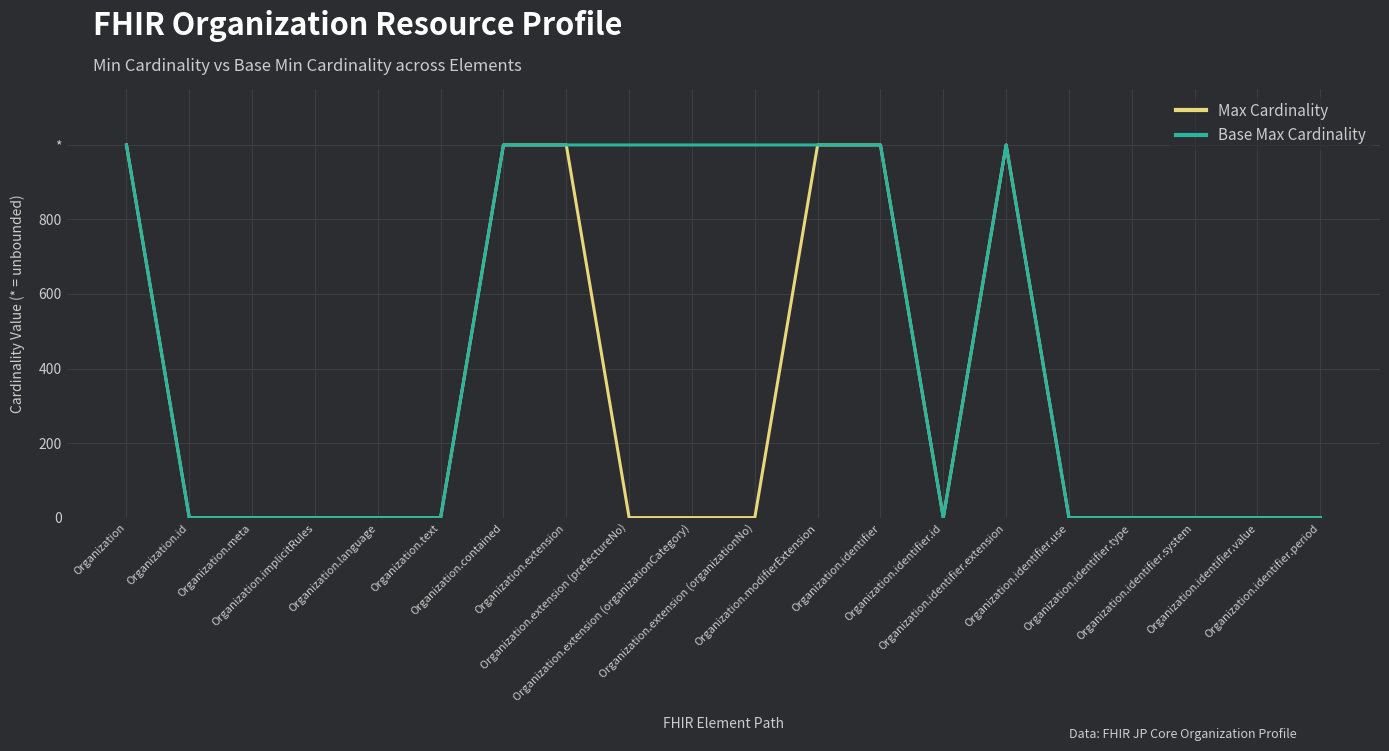

What is the label of the 14th point from the left?

Organization.identifier.id